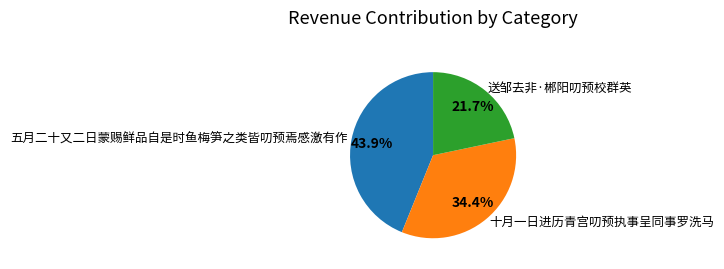

Does any single category account for the majority?

No